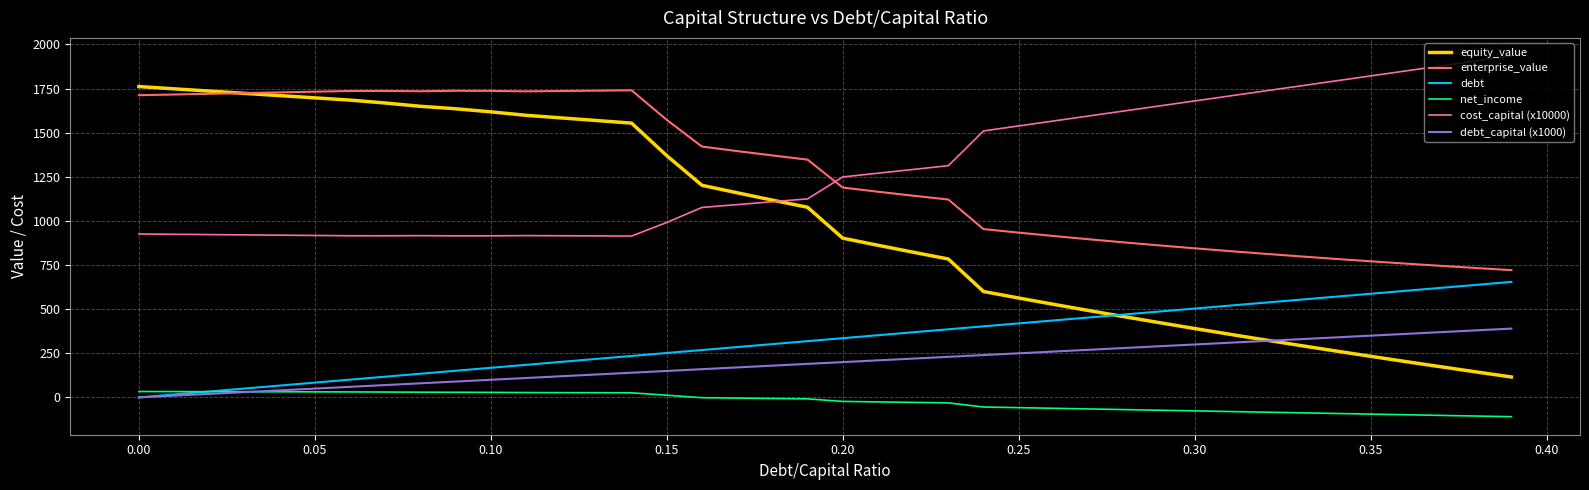

What is the maximum value for equity_value?

1761.6